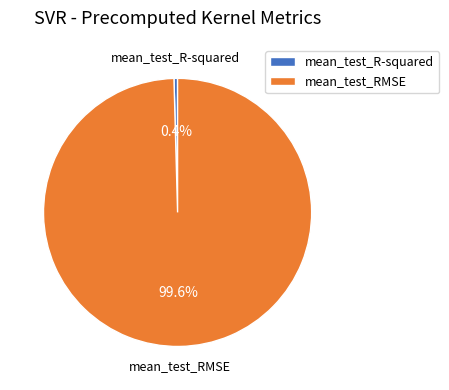

How much of the chart is everything except mean_test_RMSE?

0.4%